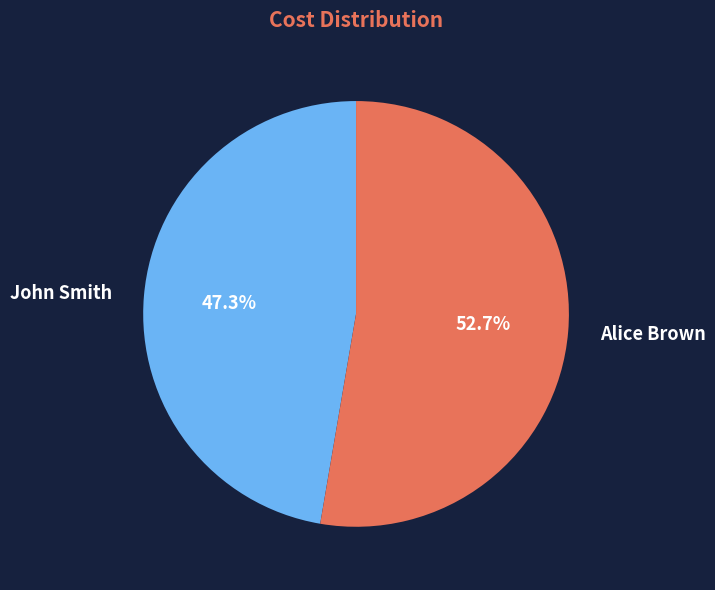

Rank the categories by value from lowest to highest.

John Smith, Alice Brown